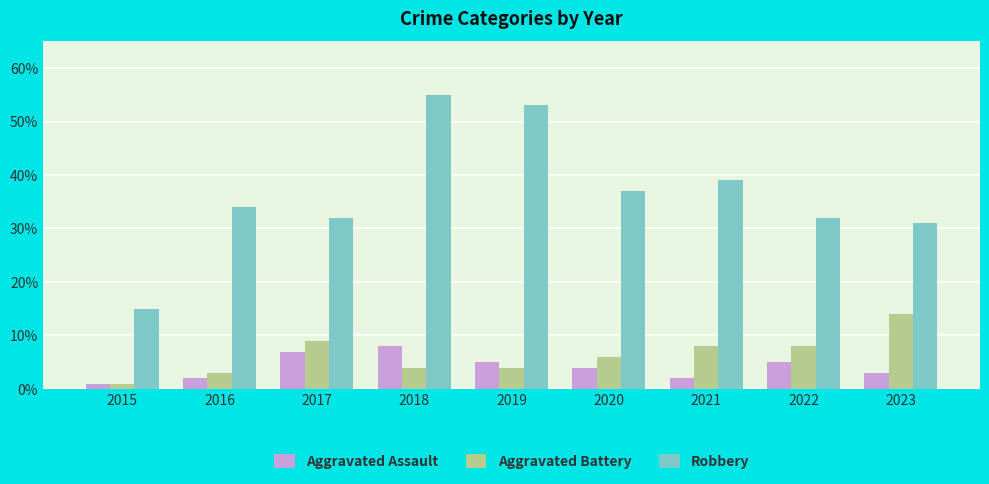

What is the sum of the Aggravated Assault values at 2015 and 2022?

6